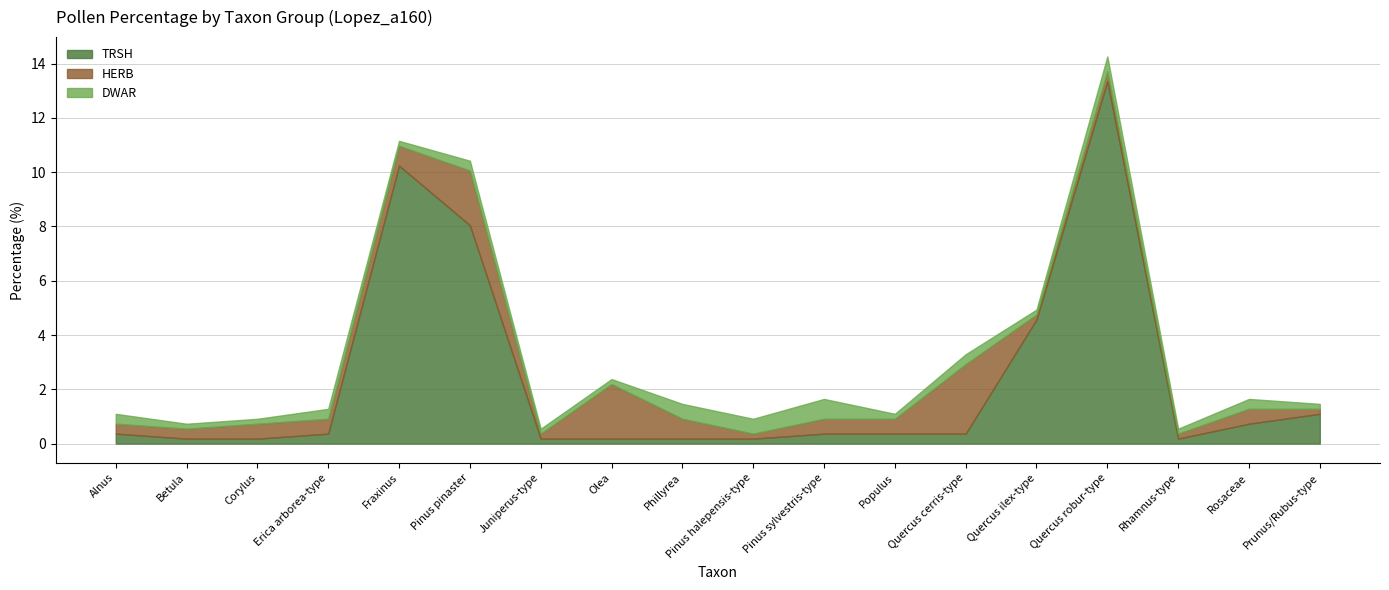

What is the sum of all HERB values?

12.8